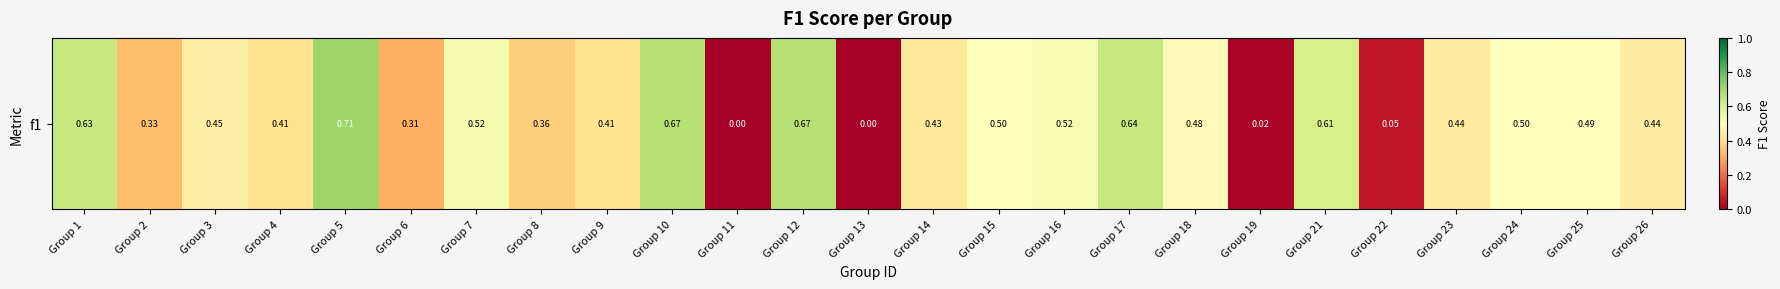

Reading left to right, transcribe all the data shown in this chart.

0.6	0.3	0.5	0.4	0.7	0.3	0.5	0.4	0.4	0.7	0.0	0.7	0.0	0.4	0.5	0.5	0.6	0.5	0.0	0.6	0.0	0.4	0.5	0.5	0.4